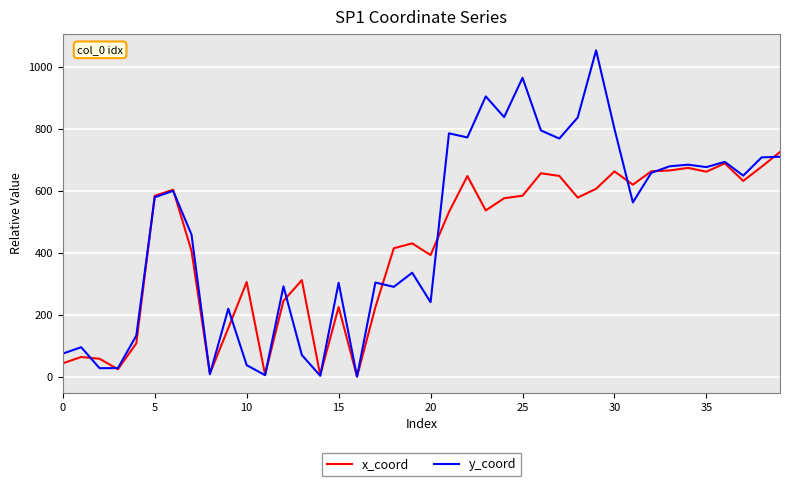

Which series has the largest total across all categories?

y_coord